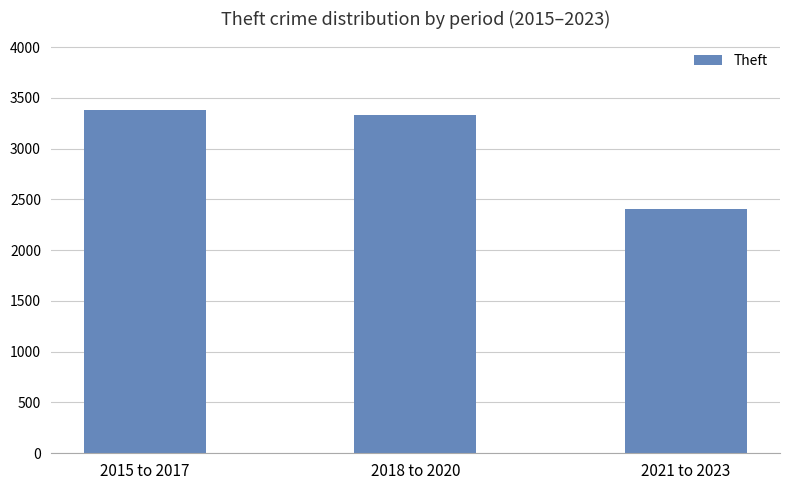

How many categories are shown in the chart?

3